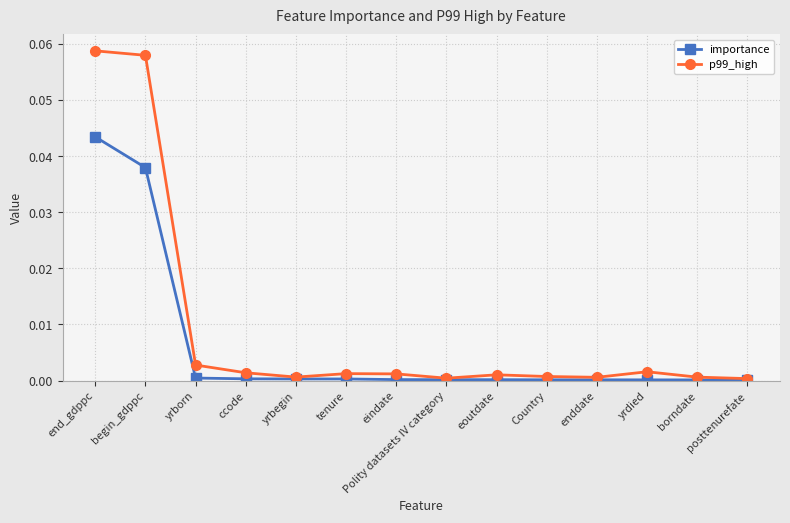

True or false: p99_high has more than 1 interior local peaks.

True